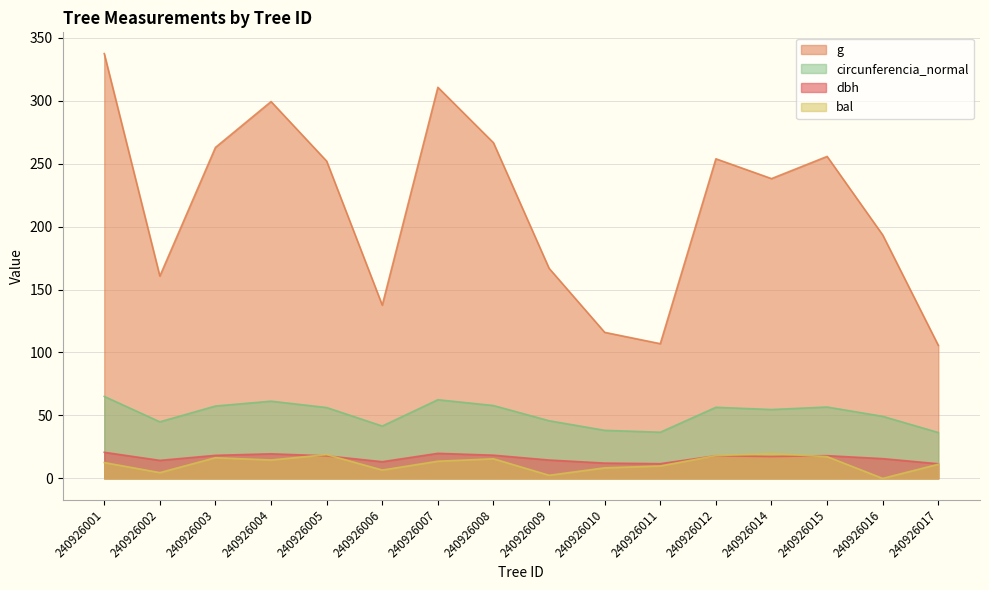

How many values in the circunferencia_normal series are below 56?

8